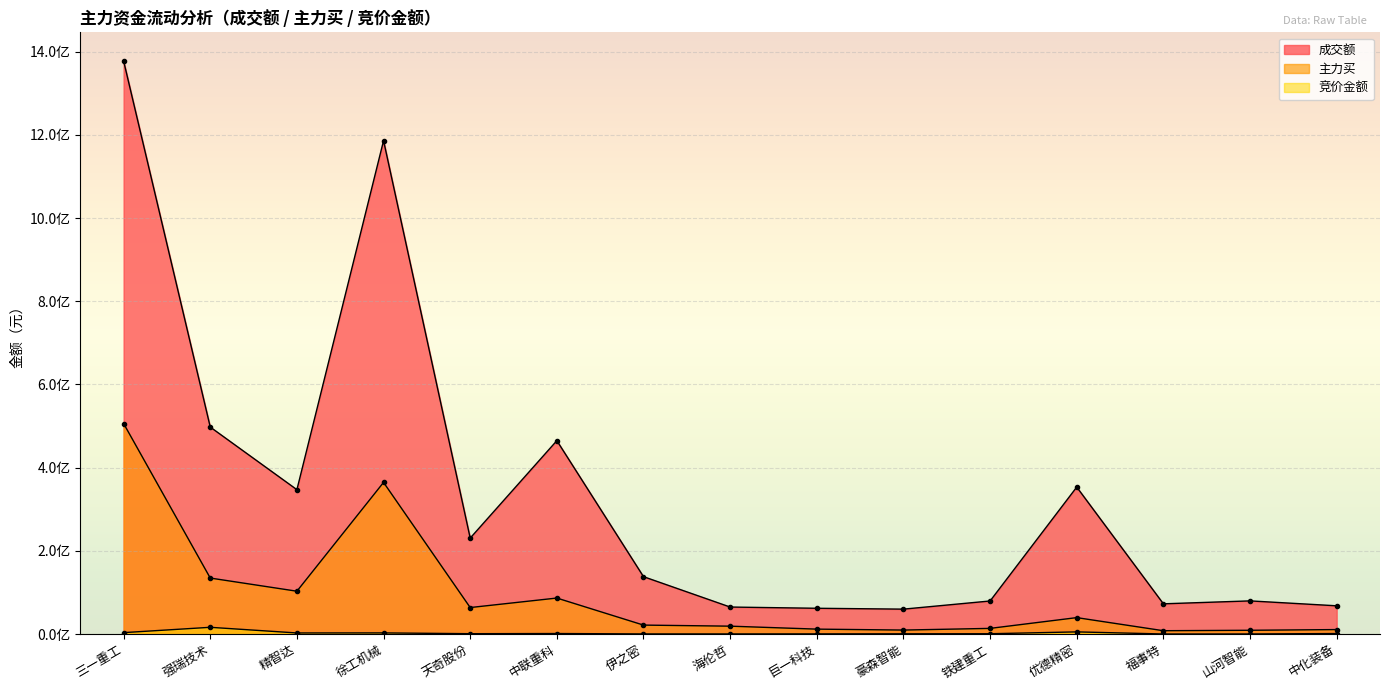

List the series in order of their overall mean, highest first.

成交额, 主力买, 竞价金额